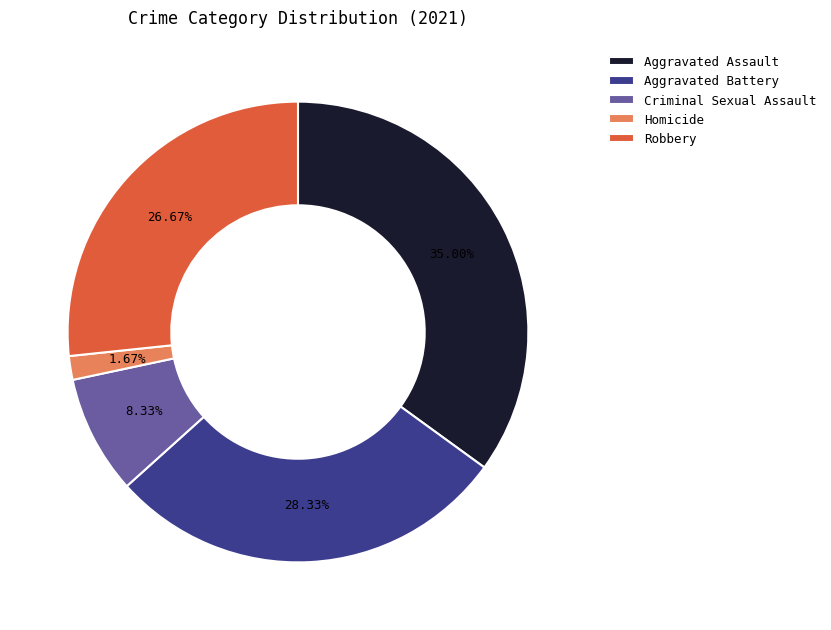

To the nearest percent, what portion does Aggravated Battery represent?

28%